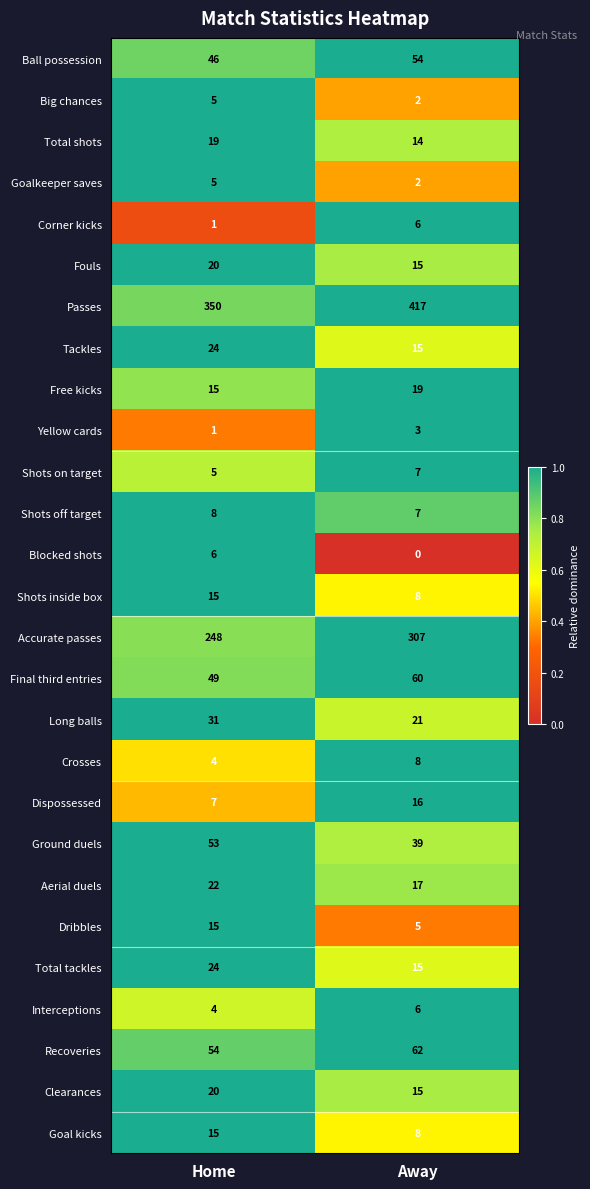

What is the spread (max minus min) of values at Home?

349